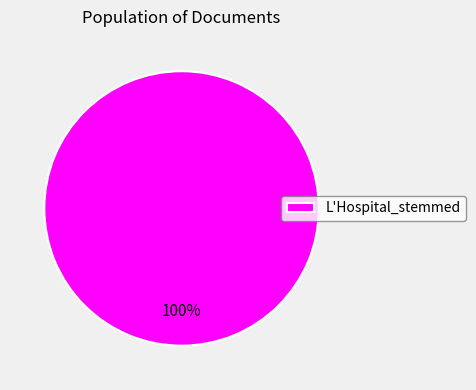

Rank the categories by value from lowest to highest.

L'Hospital_stemmed